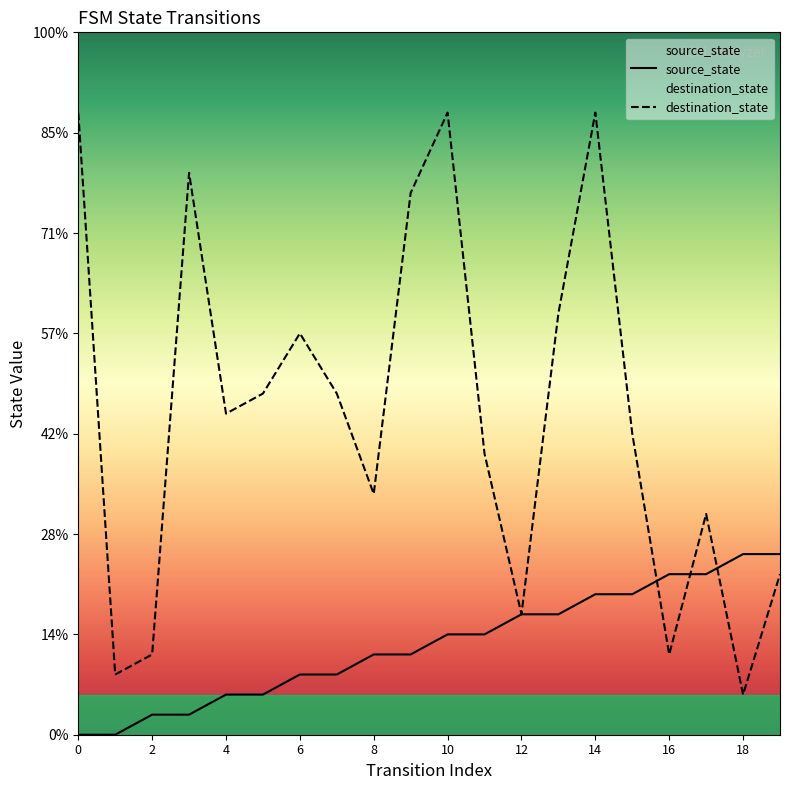

How many categories are shown in the chart?

20